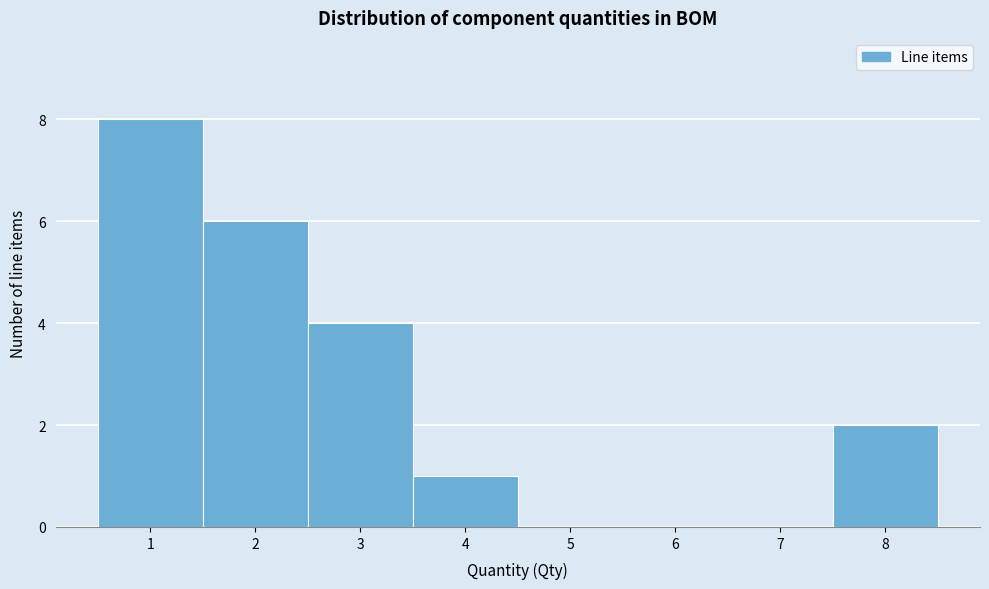

Over which range of the x-axis is the bar tallest?

0.5 to 1.5